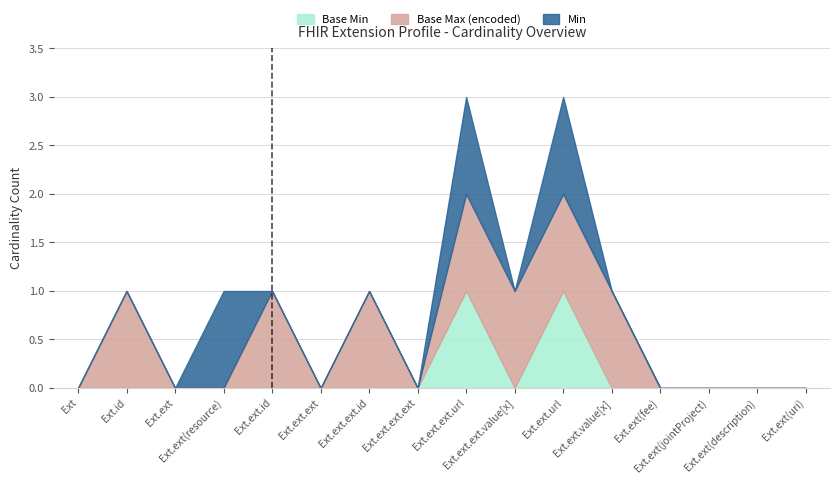

Does the chart have visible grid lines?

Yes